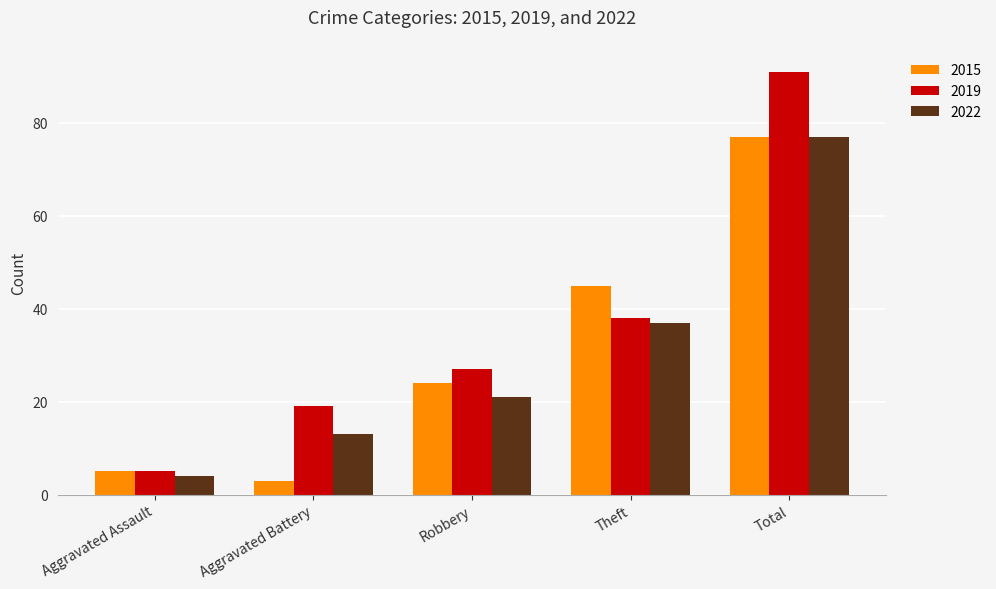

What is the average value of the 2015 series?

31